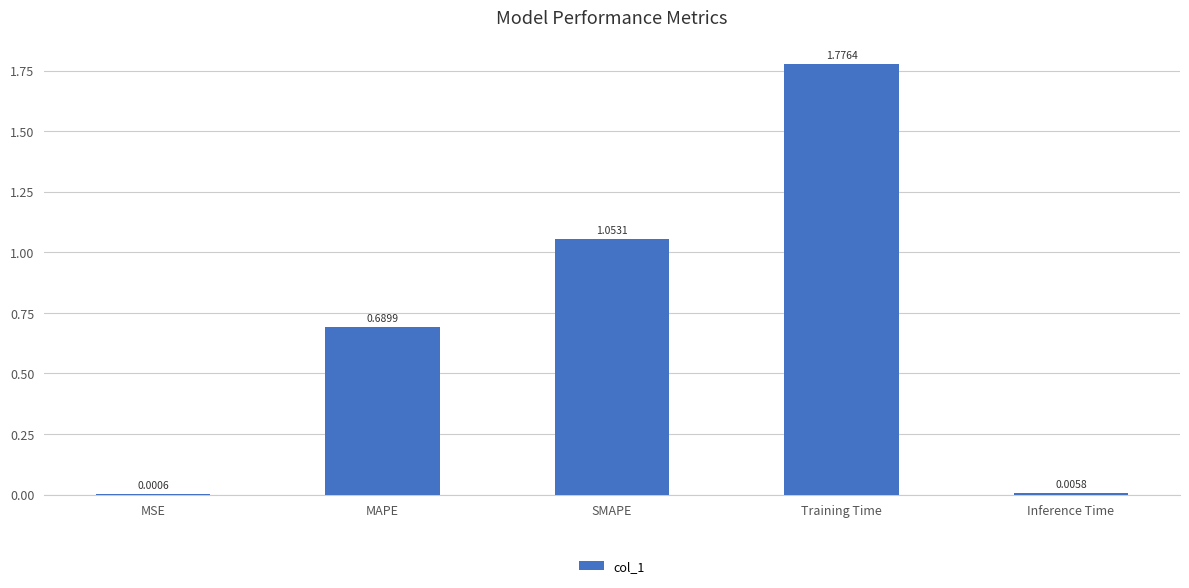

What is the change in value from MSE to Training Time?

+1.8